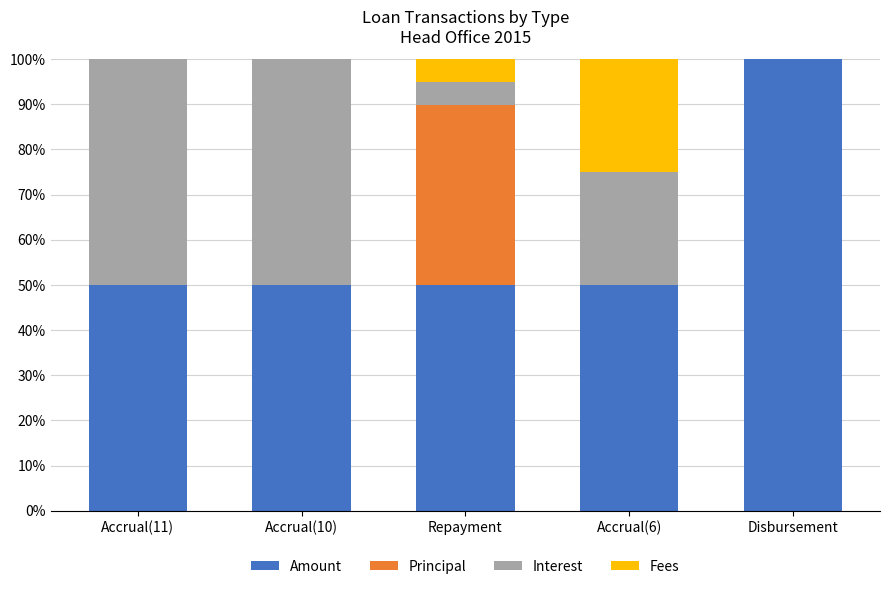

What is the total value across all series at Accrual(6)?

100.0